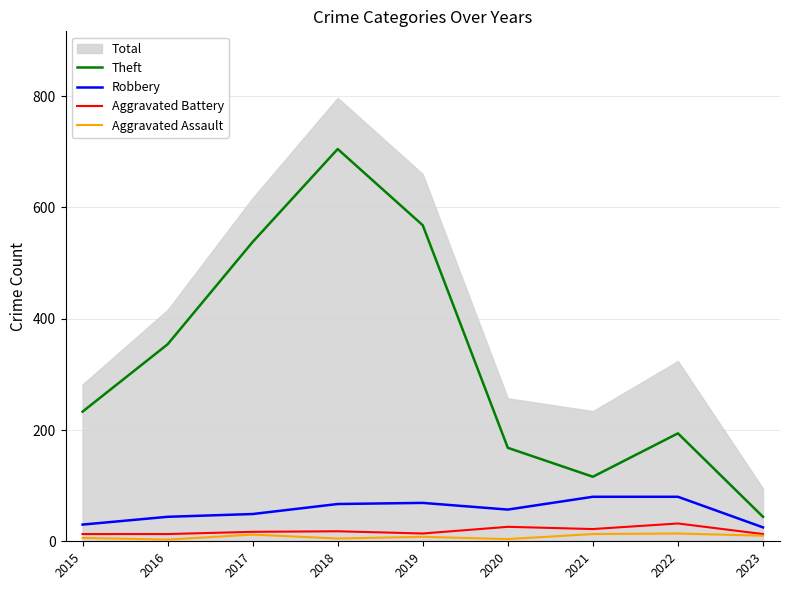

Is it true that Aggravated Assault equals 11 at 2019?

False